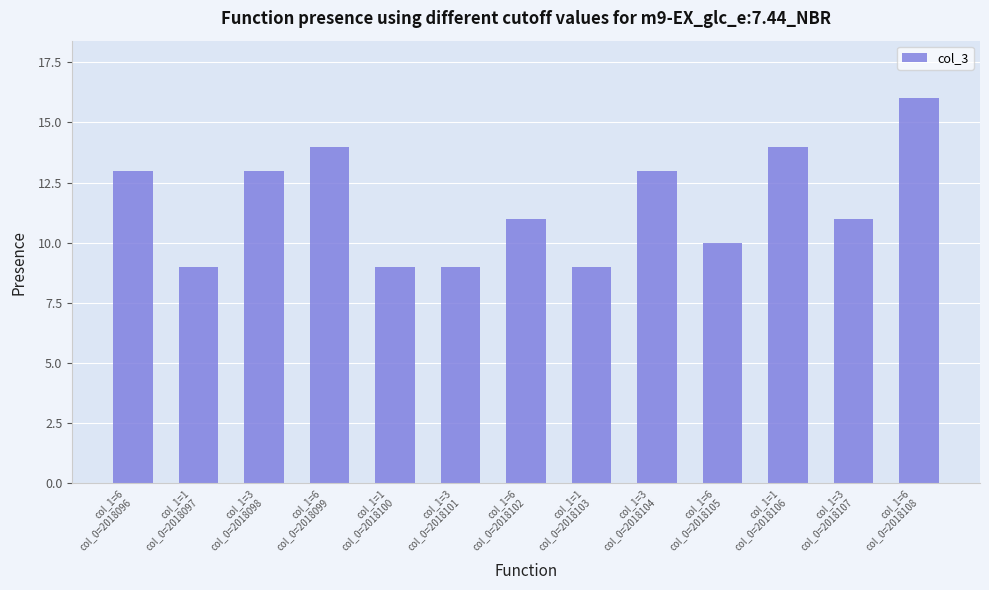

Is it true that the value at col_1=1
col_0=2018100 is 9?

True